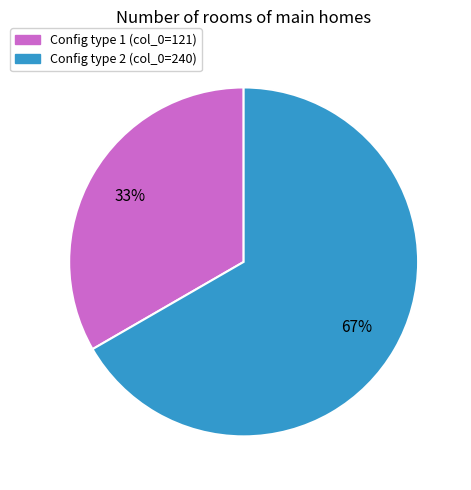

Count the number of slices in the pie.

2